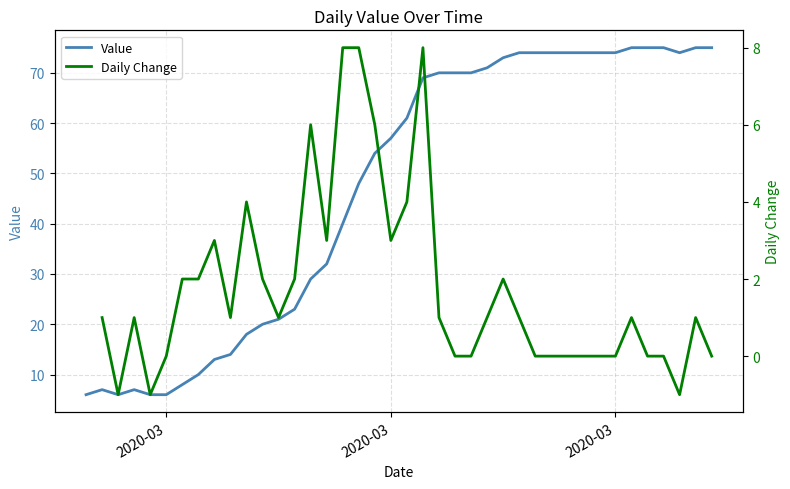

True or false: the data has more than 1 interior local peaks.

True